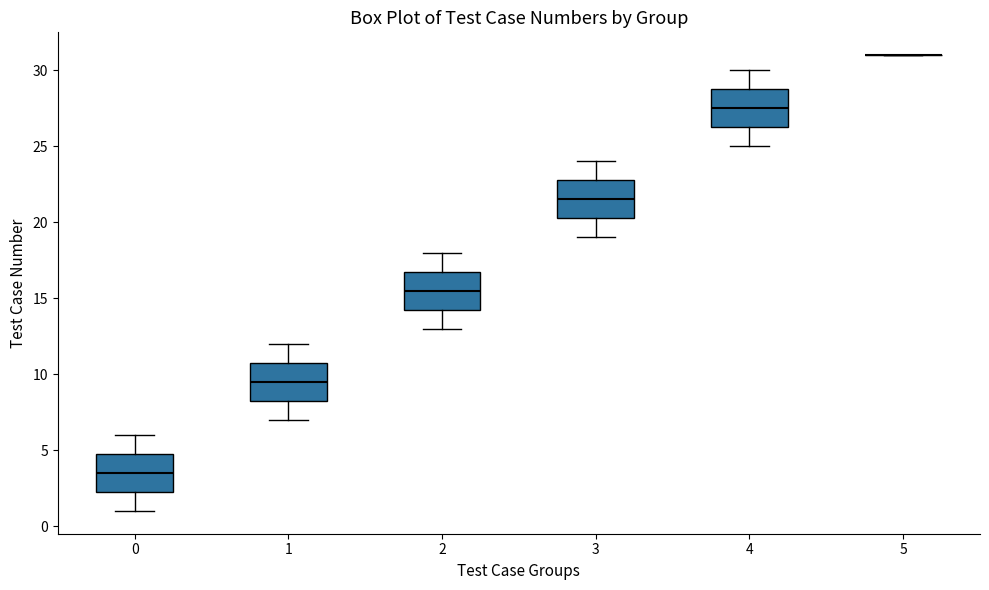

Where is the upper edge of the box at x = 0 on the y-axis? The values are not printed on the chart, so give them approximately, as read against the axis.

5.0